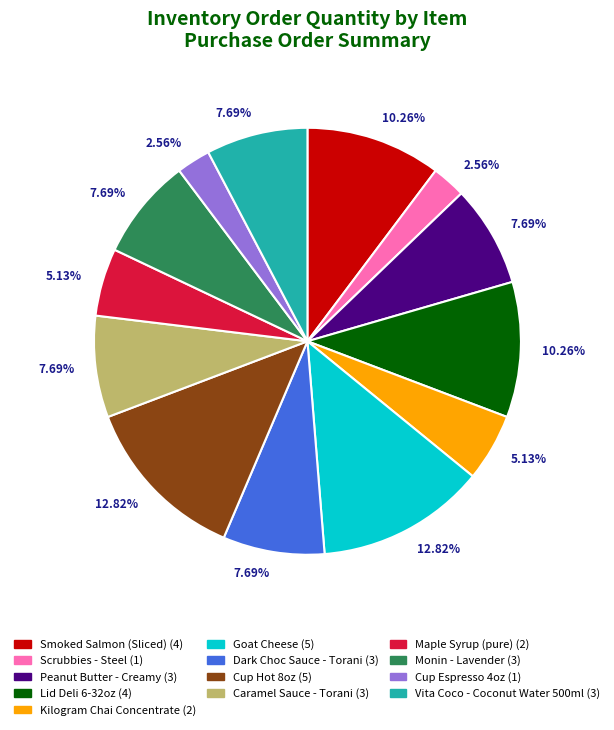

The Cup Hot 8oz slice represents 1% of the pie. True or false?

False